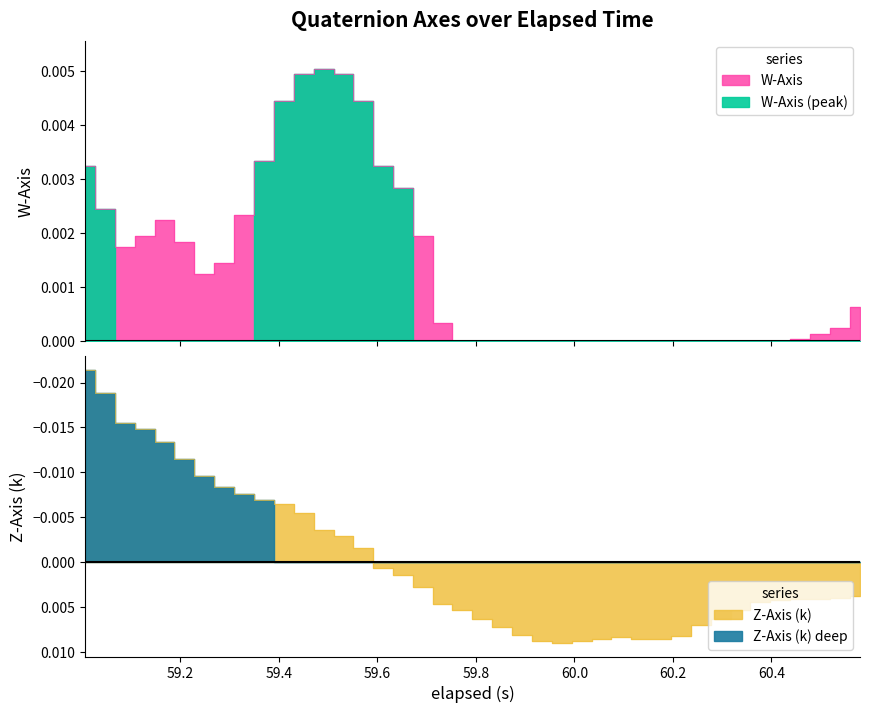

Which series ends up on top after the final intersection of Z_Axis and W_Axis?

Z_Axis